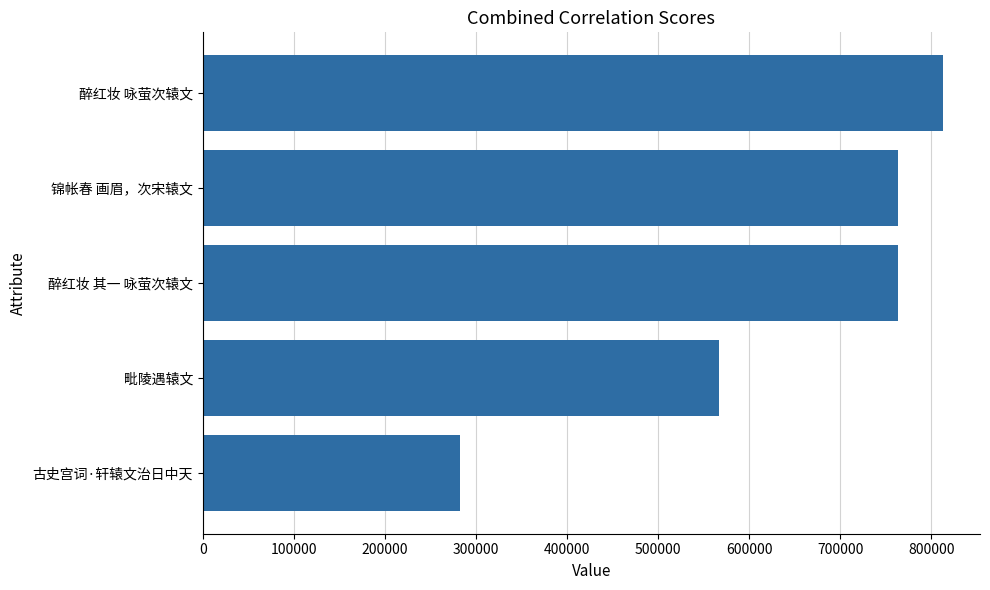

How many categories are shown in the chart?

5